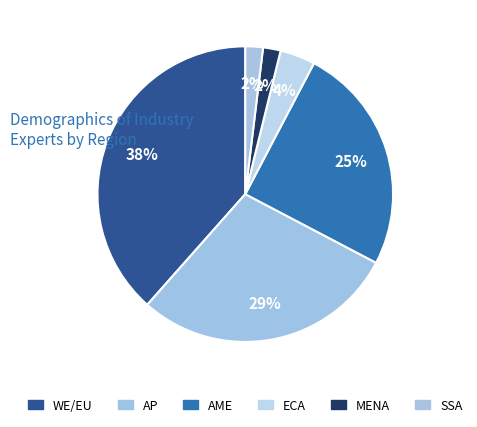

How many slices are in this pie chart?

6